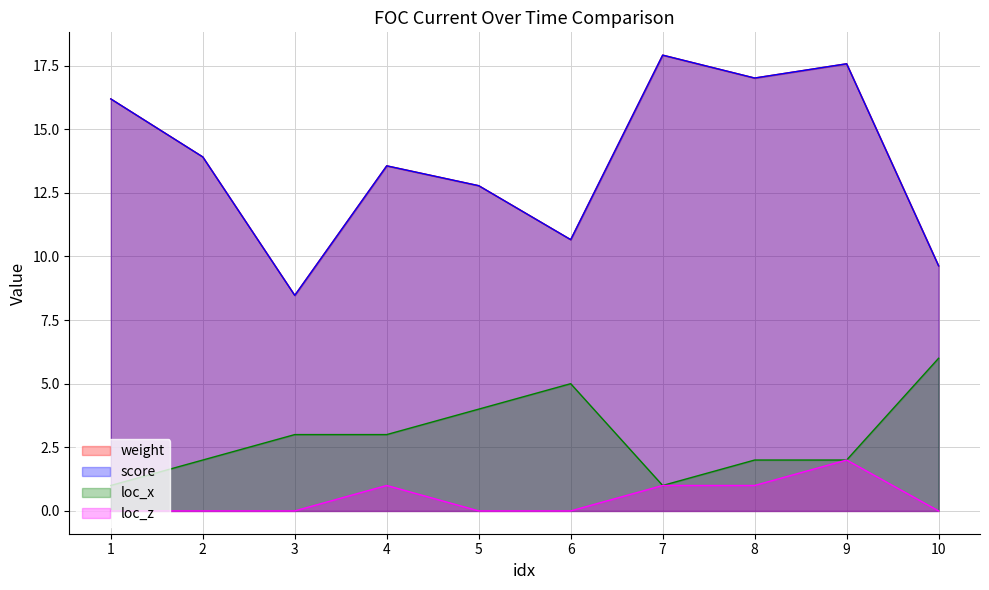

Between 8 and 9, which series saw the biggest shift?

loc_z